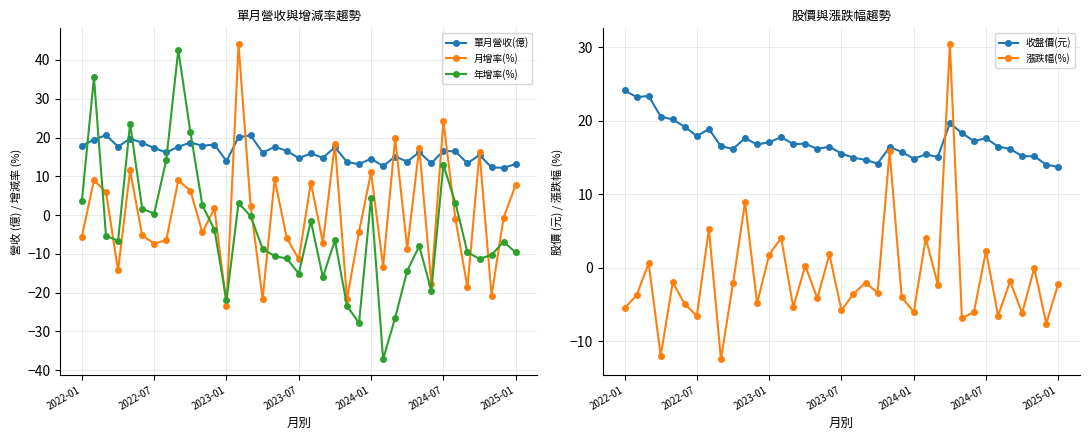

List the series in order of their peak value, lowest first.

單月營收(億), 收盤價(元), 漲跌幅(%), 年增率(%), 月增率(%)